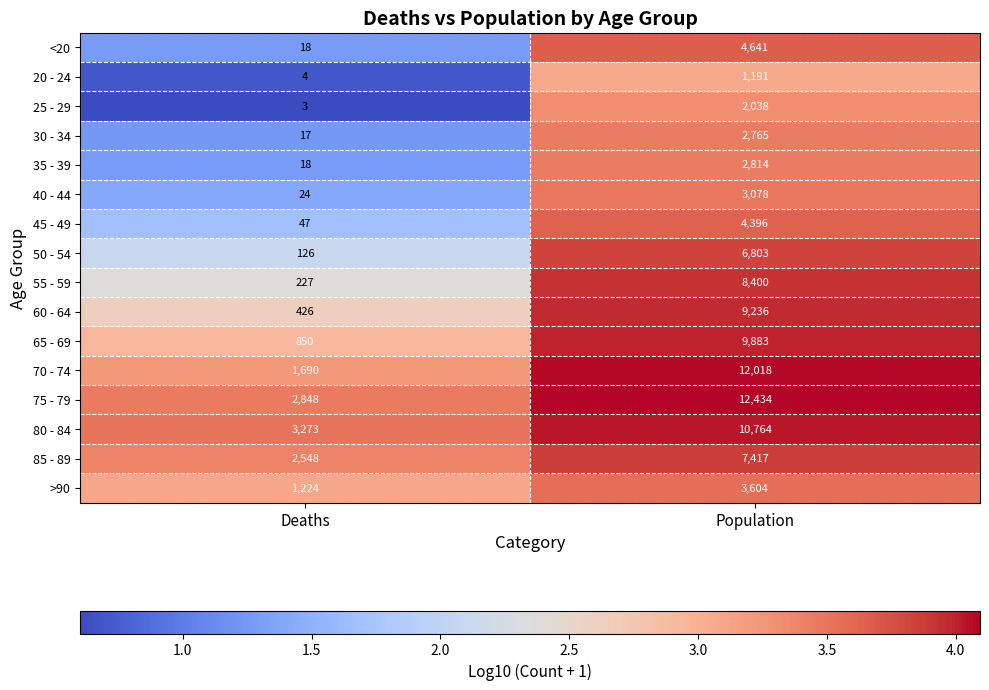

What is the difference between the highest and lowest values at Deaths?

3270